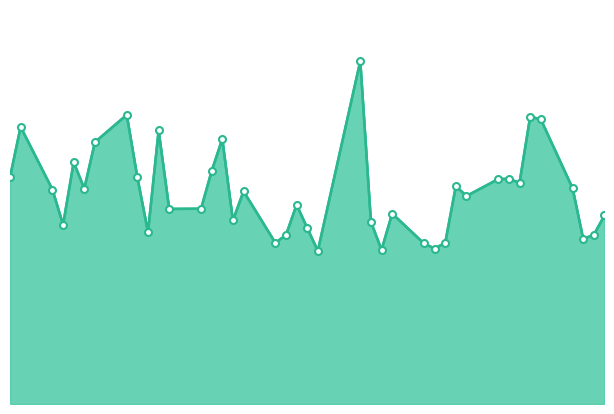

Rank the categories by value from highest to lowest.

2016-05-31, 2016-05-09, 2016-06-16, 2016-06-17, 2016-04-29, 2016-05-12, 2016-05-18, 2016-05-06, 2016-05-04, 2016-05-17, 2016-04-28, 2016-05-10, 2016-06-14, 2016-06-13, 2016-06-15, 2016-06-09, 2016-06-20, 2016-05-05, 2016-05-02, 2016-05-20, 2016-06-10, 2016-05-25, 2016-05-16, 2016-05-13, 2016-06-03, 2016-06-23, 2016-05-19, 2016-06-01, 2016-05-03, 2016-05-26, 2016-05-11, 2016-06-22, 2016-05-24, 2016-06-21, 2016-05-23, 2016-06-08, 2016-06-06, 2016-06-07, 2016-06-02, 2016-05-27